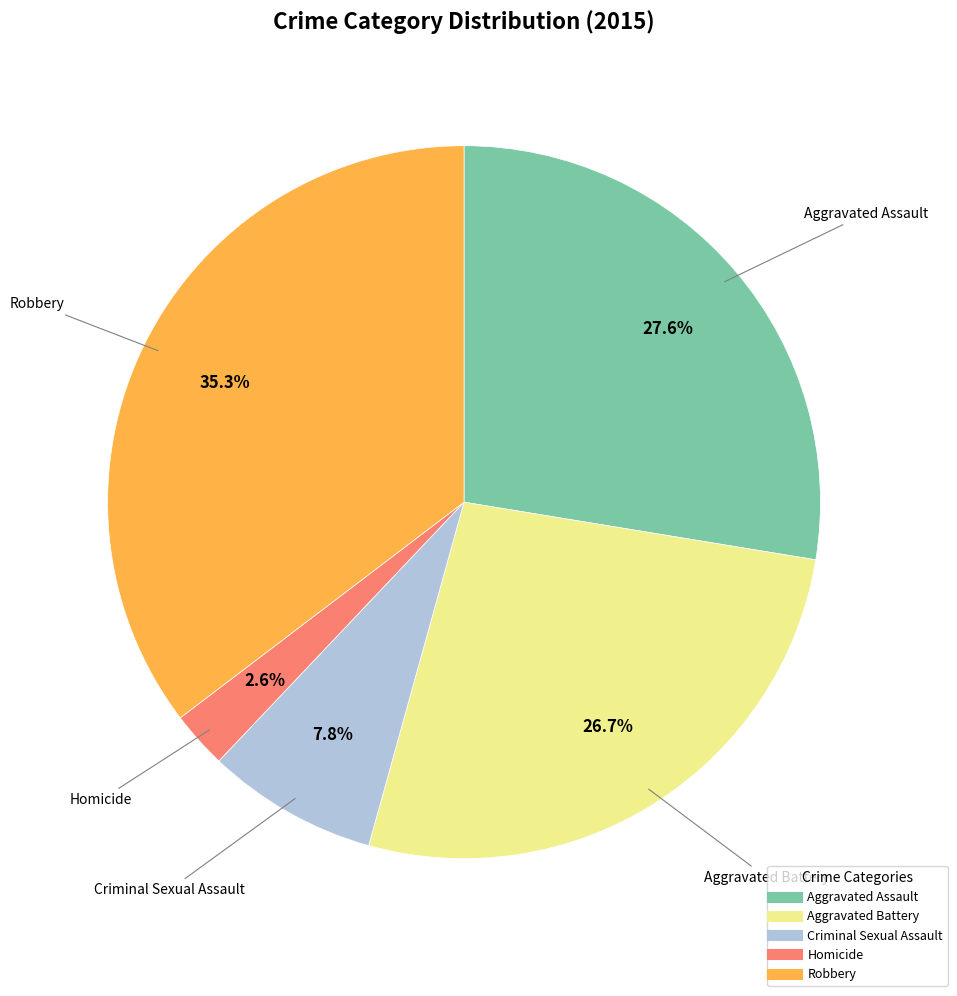

Is it true that Criminal Sexual Assault is 8% of the pie?

True